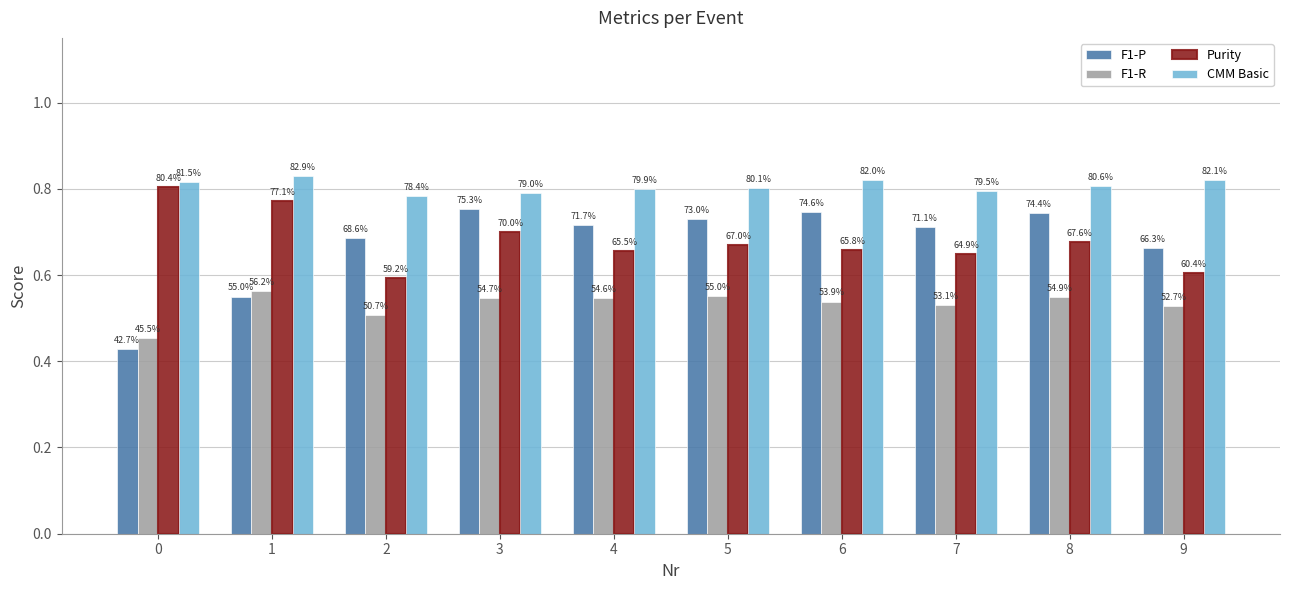

At which category is the sum across all series the highest?

3